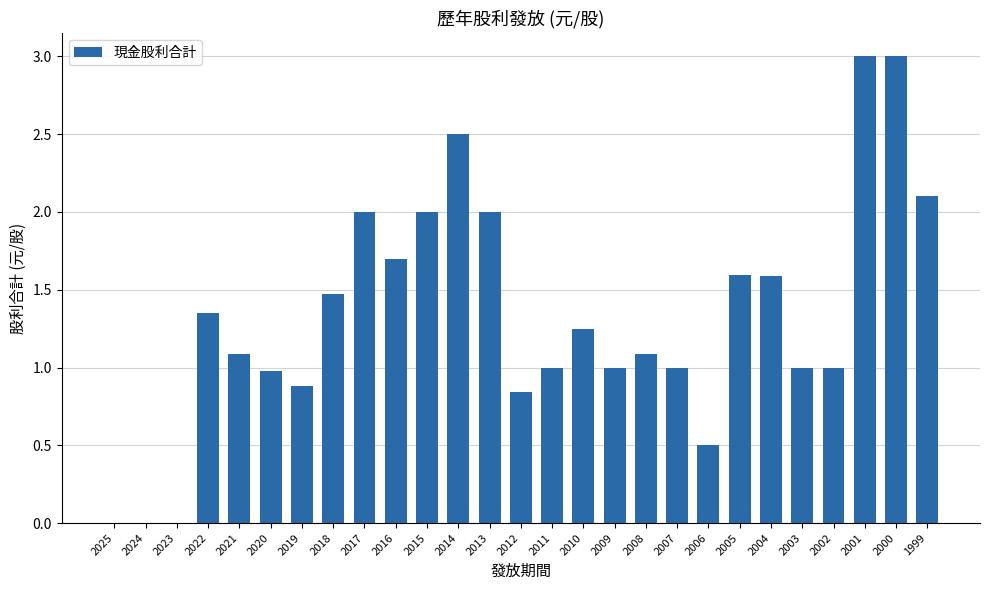

What is the greatest value displayed?

3.0